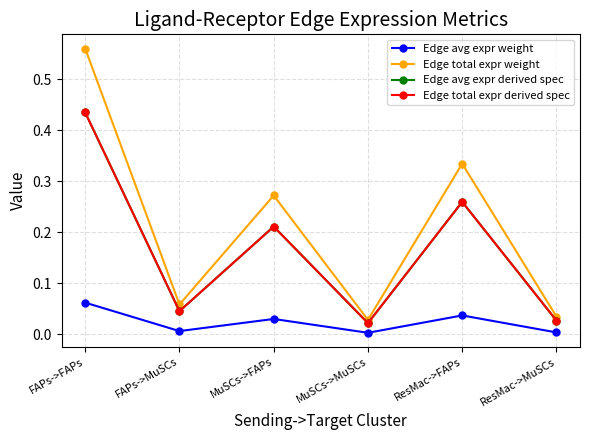

Does the chart have visible grid lines?

Yes